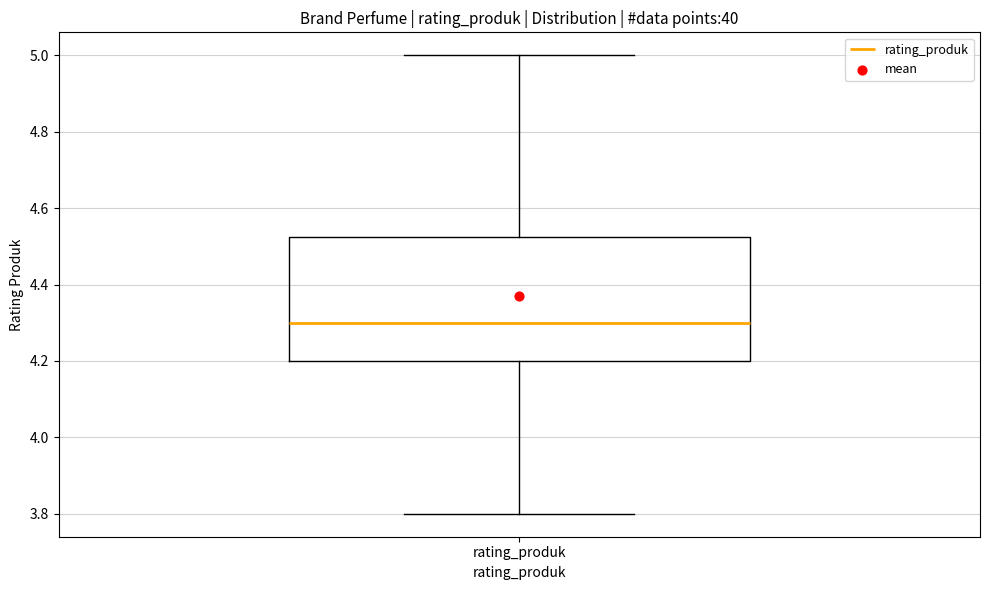

Where is the upper edge of the box for rating_produk on the y-axis? The values are not printed on the chart, so give them approximately, as read against the axis.

4.52